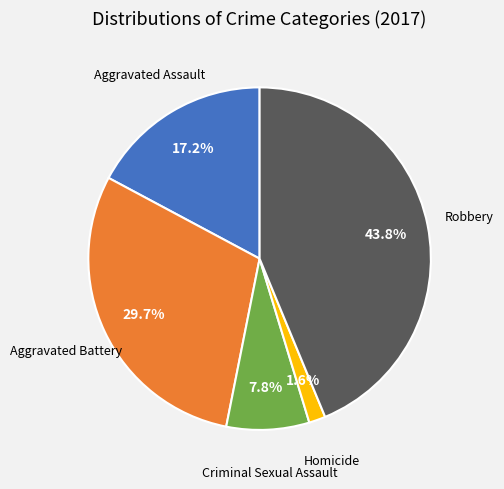

How many slices are in this pie chart?

5